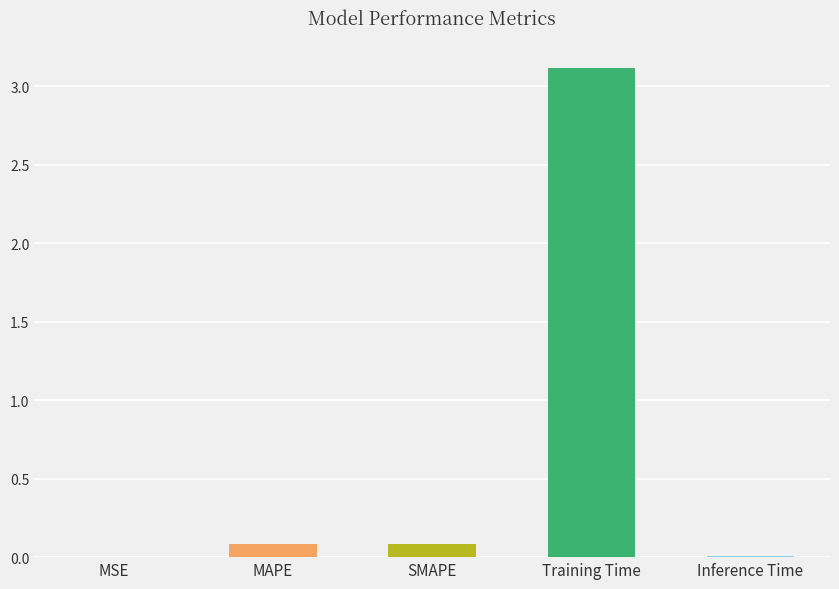

What is the greatest value displayed?

3.1